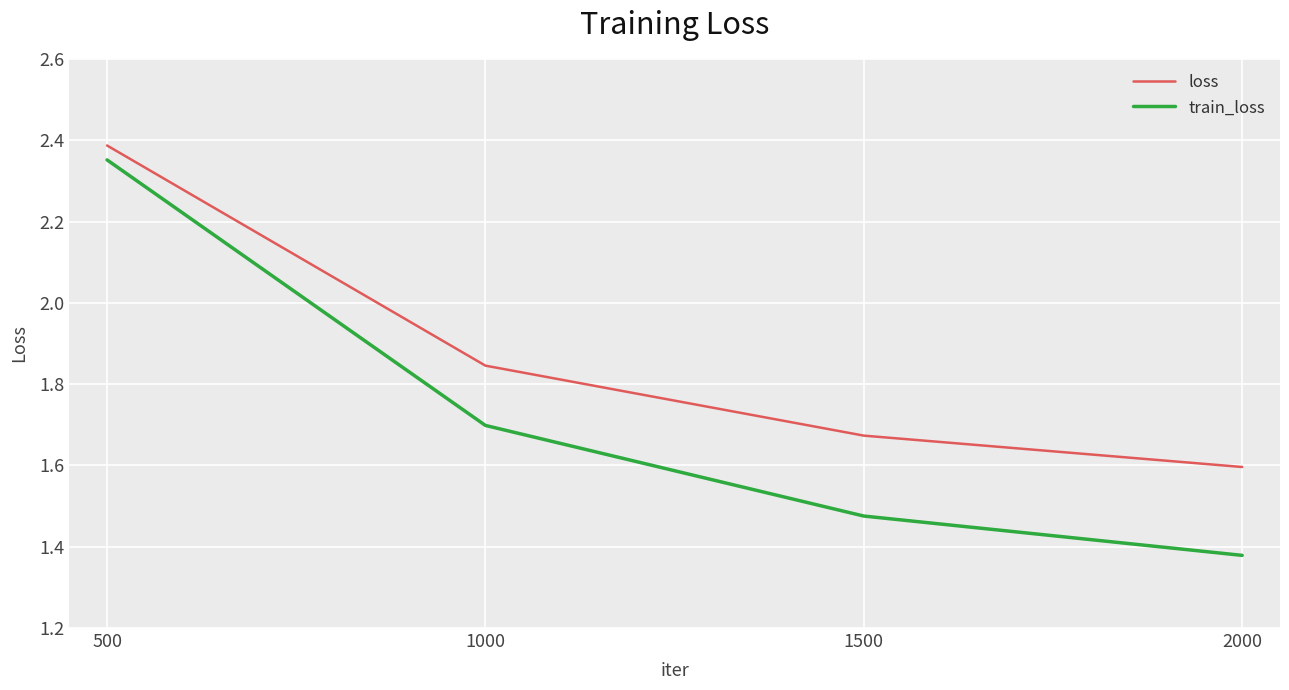

Is it true that loss equals 0.9 at 1000?

False